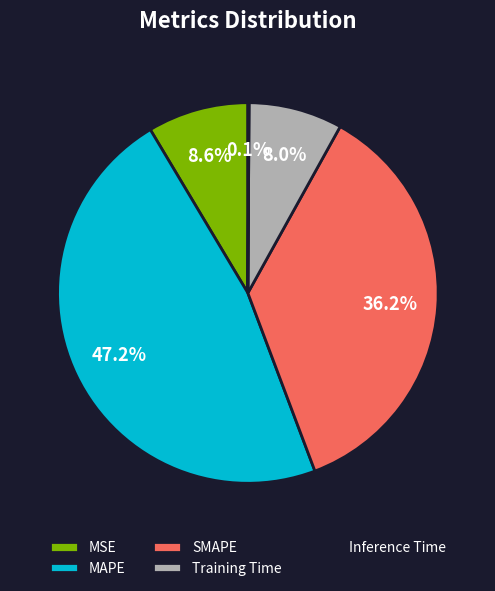

What is the largest slice in the pie chart?

MAPE